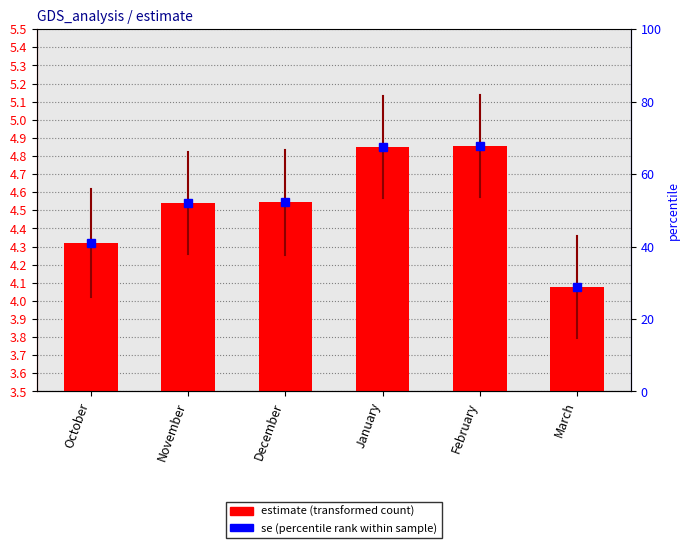

Where is the data nearest to the value 0?

March